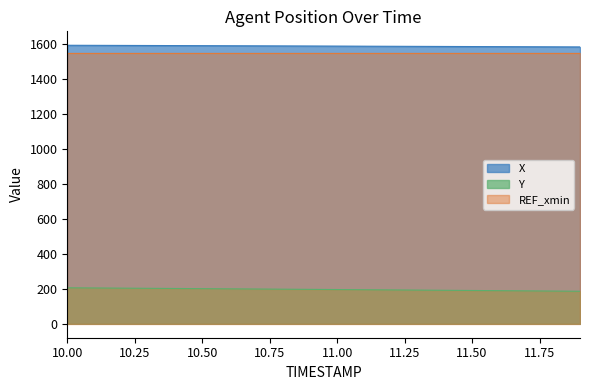

True or false: X and Y intersect in this chart.

False